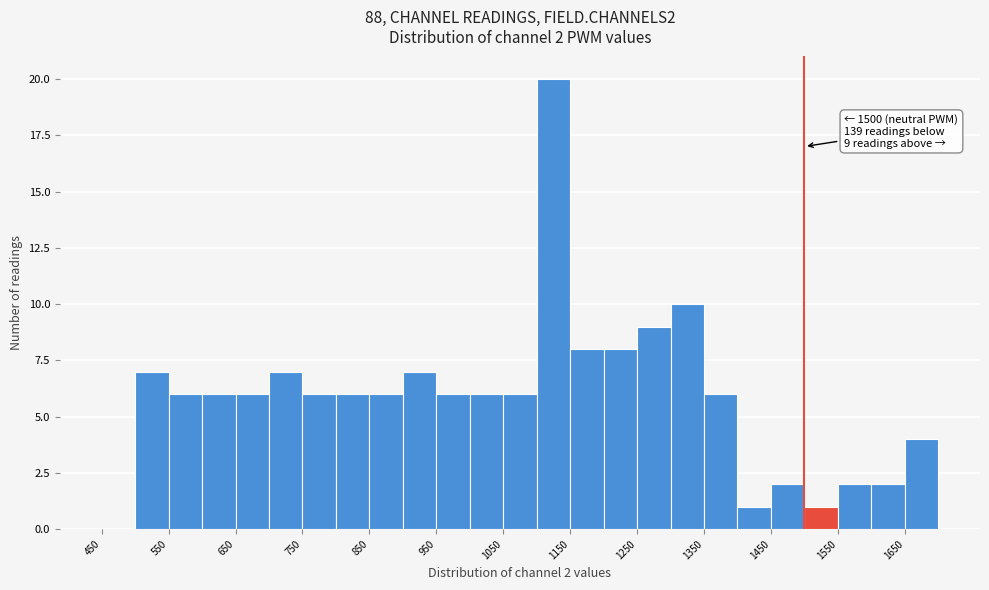

Which range on the x-axis has the tallest bar?

1100 to 1150